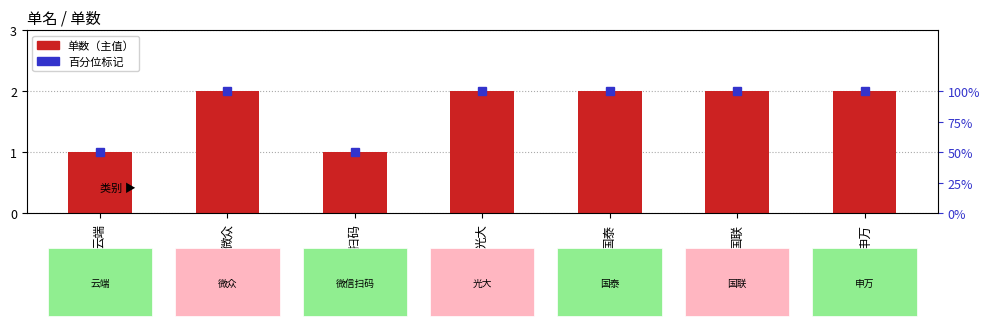

List the labels in order of value, largest first.

微众, 光大, 国泰, 国联, 申万, 云端, 微信扫码